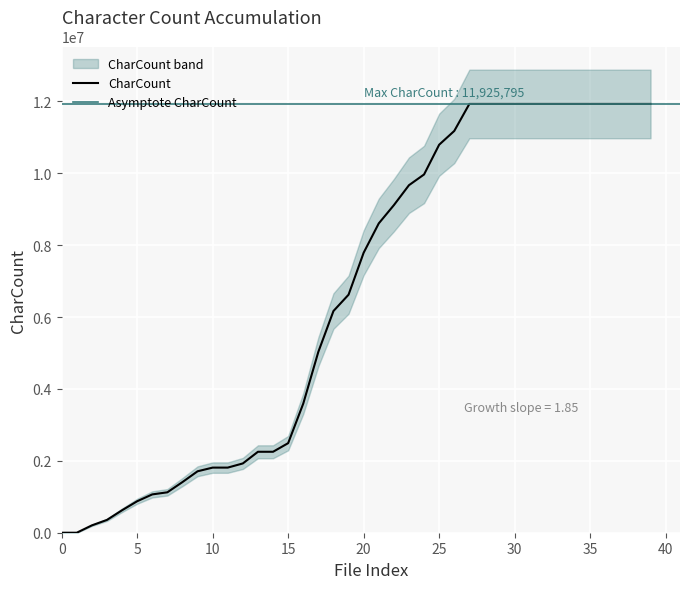

How many lines are shown in the chart?

1